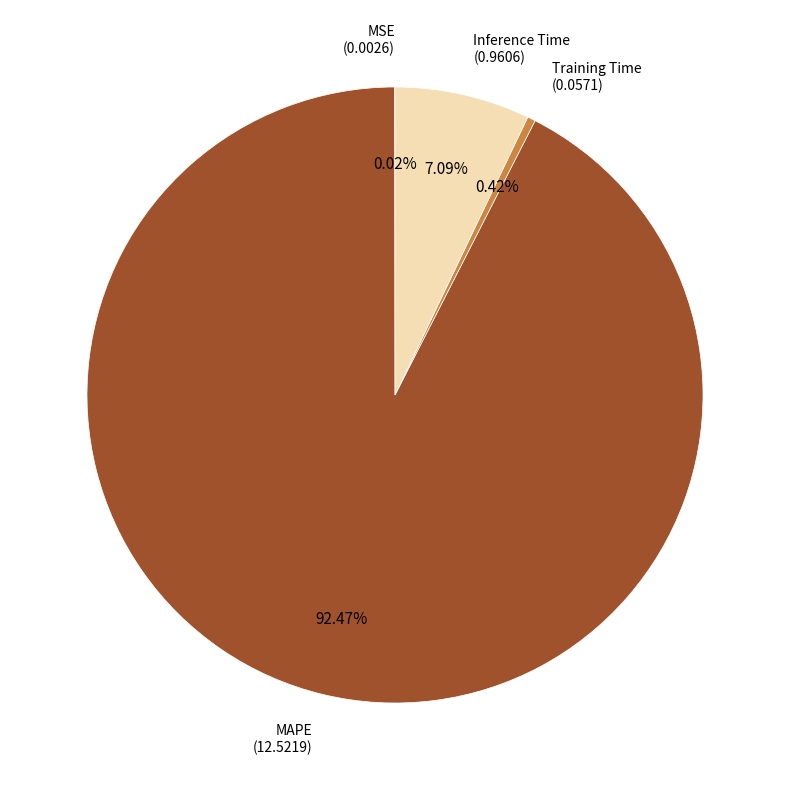

Which category has the biggest portion of the pie?

MAPE